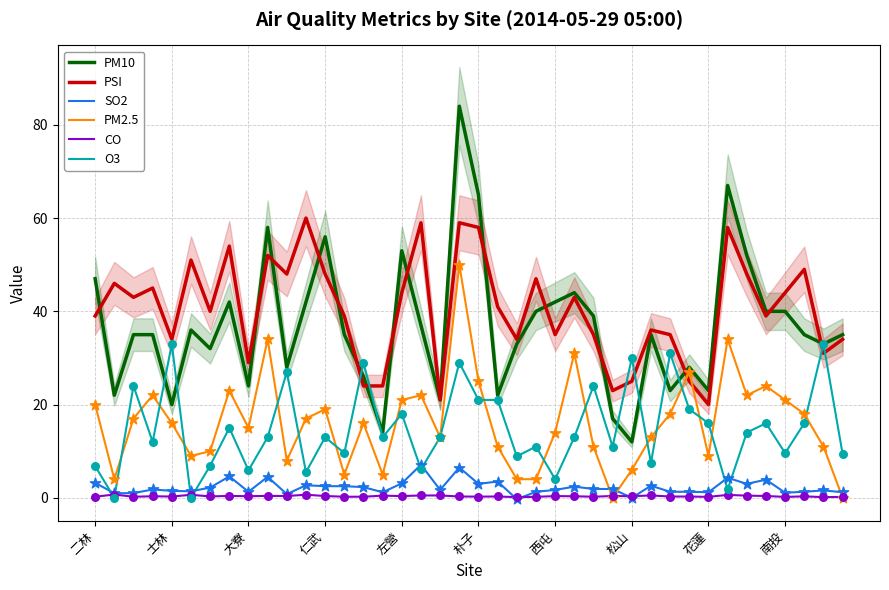

At how many categories does at least one series exceed 22?

39